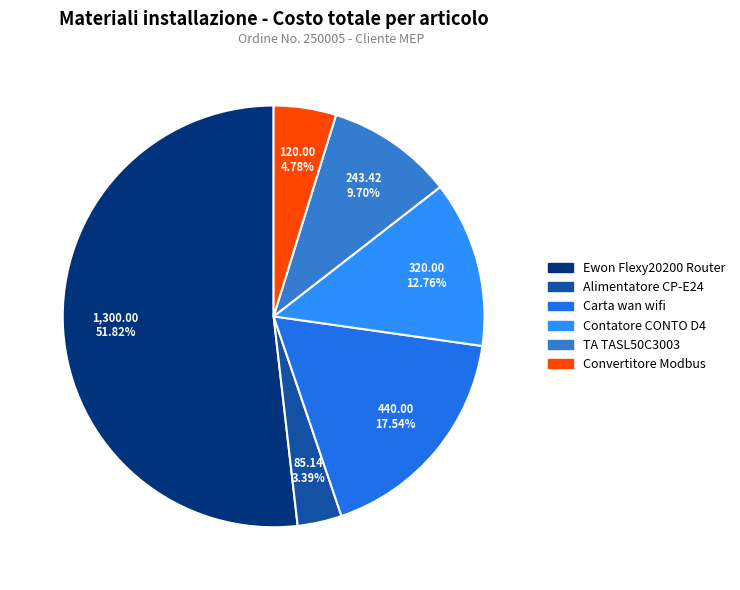

How many segments does this pie chart have?

6